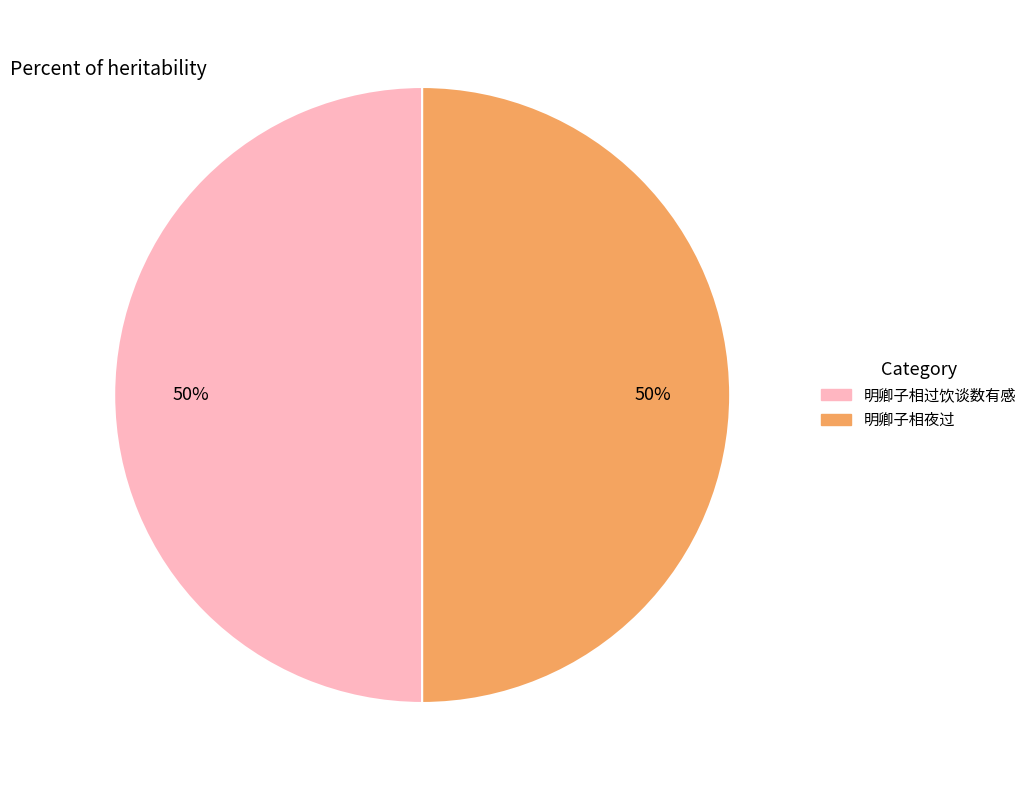

What is the ratio of the value at 明卿子相过饮谈数有感 to the value at 明卿子相夜过?

1.0